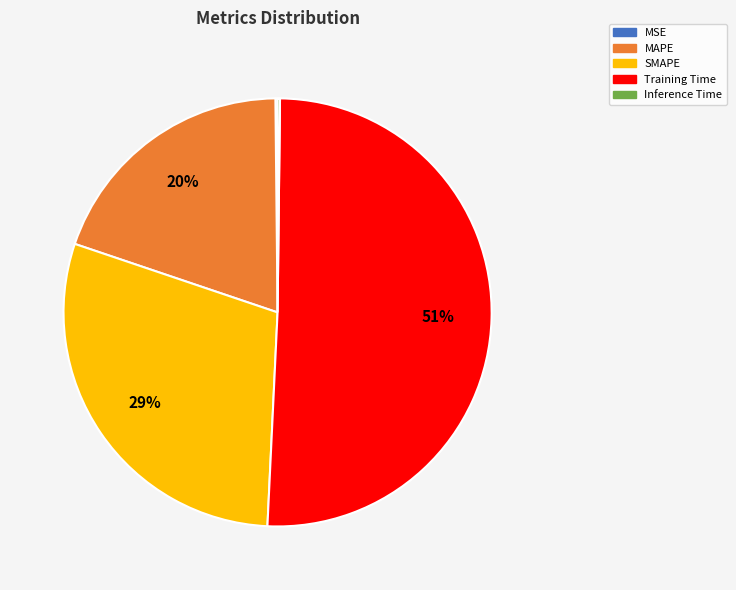

Is there a majority slice in this chart?

Yes